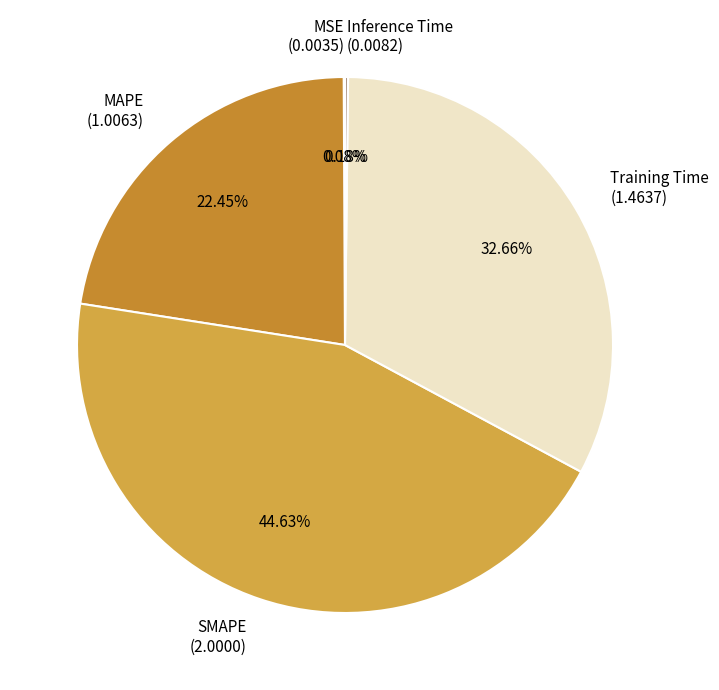

What percentage is the MAPE slice, to the nearest percent?

22%